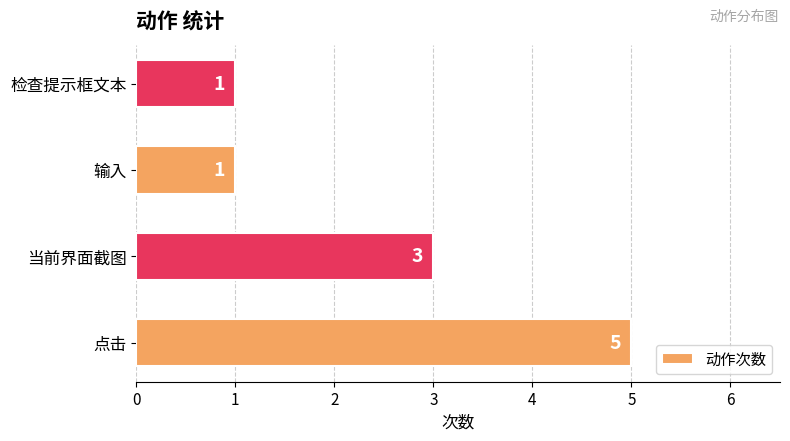

The chart shows a value of 3 at 当前界面截图. True or false?

True